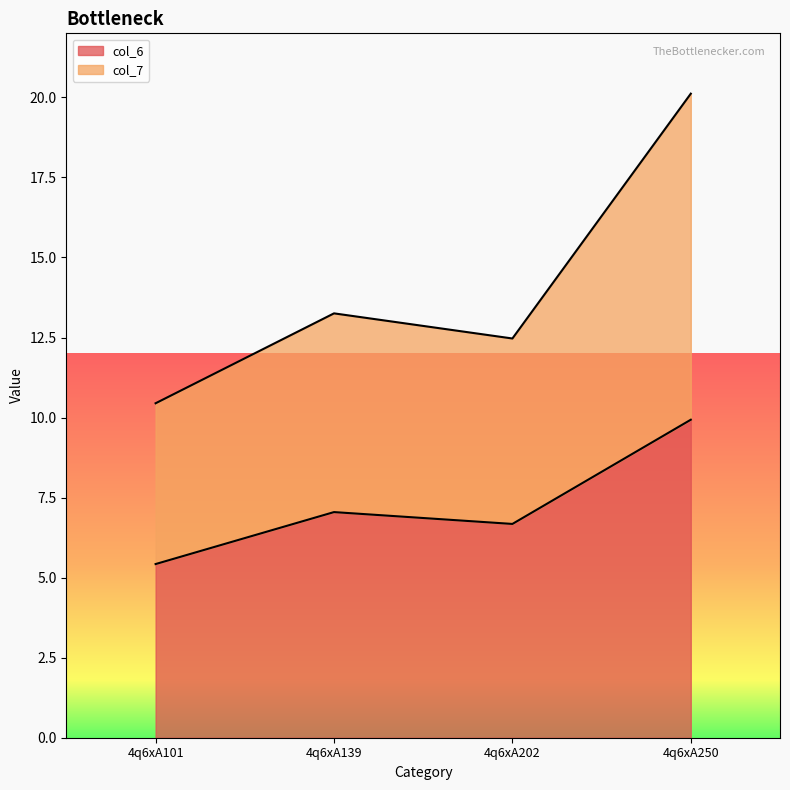

What is the average value of the col_7 series?

14.1